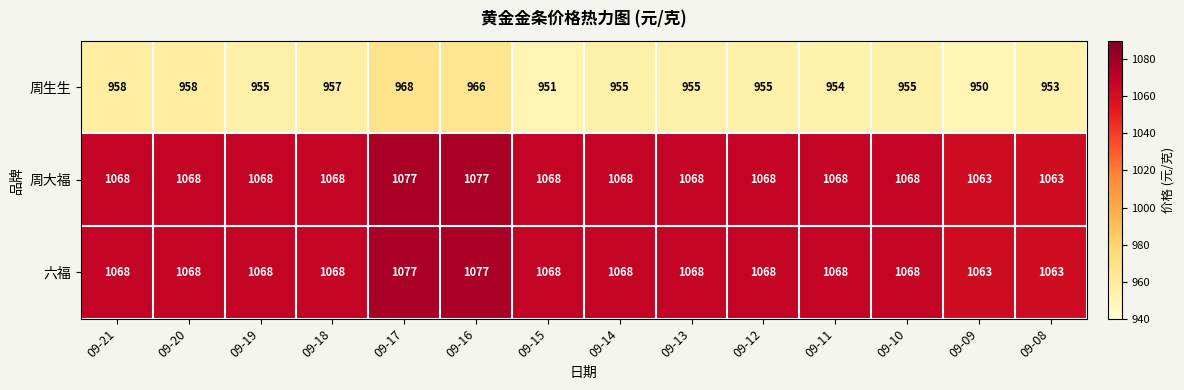

What is the maximum value for 周大福?

1077